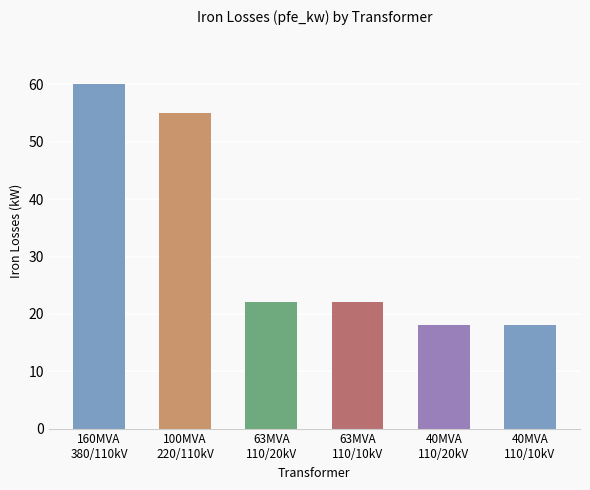

How many bars are there in total?

6